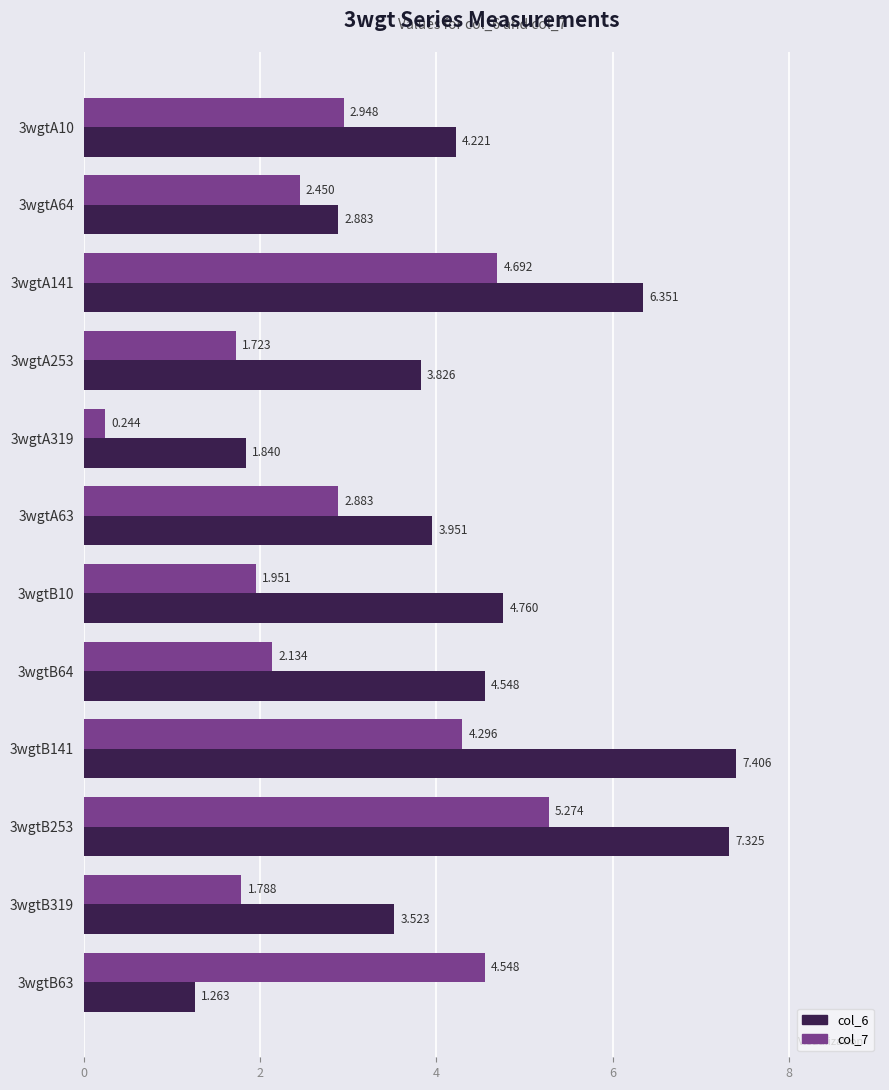

What are all the series names shown in the legend?

col_6, col_7